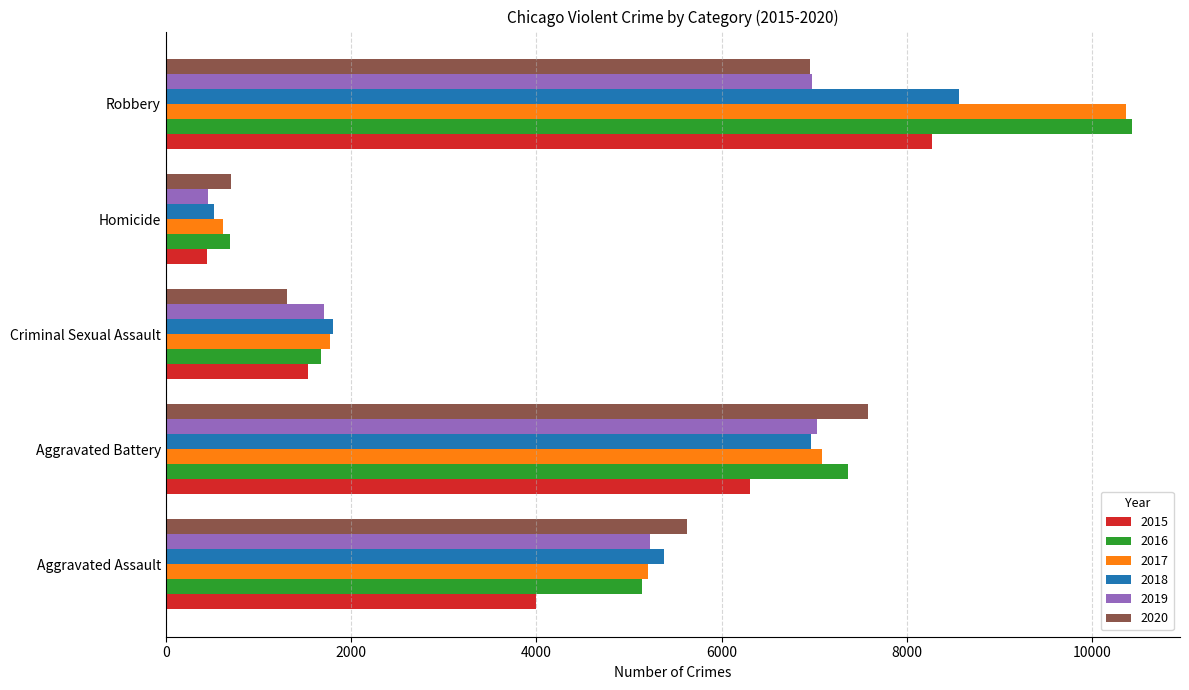

Is the value of 2016 at Aggravated Battery greater than the value of 2019 at Aggravated Battery?

Yes